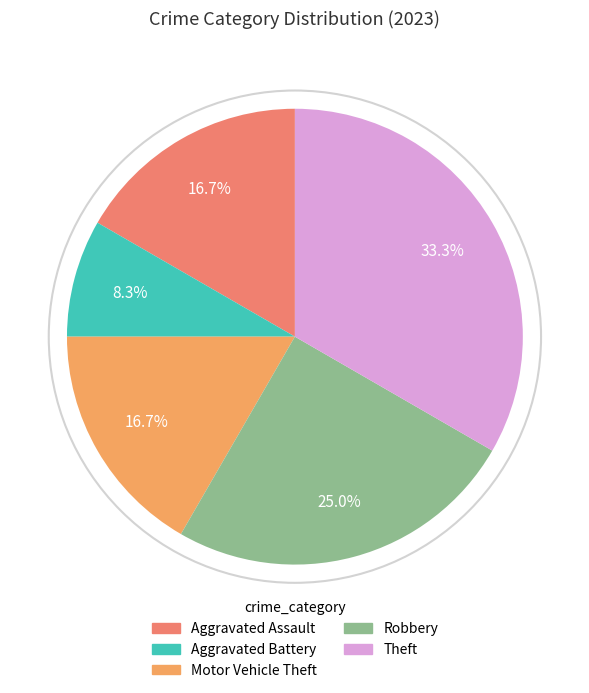

Is the sum of Aggravated Assault and Motor Vehicle Theft greater than half?

No